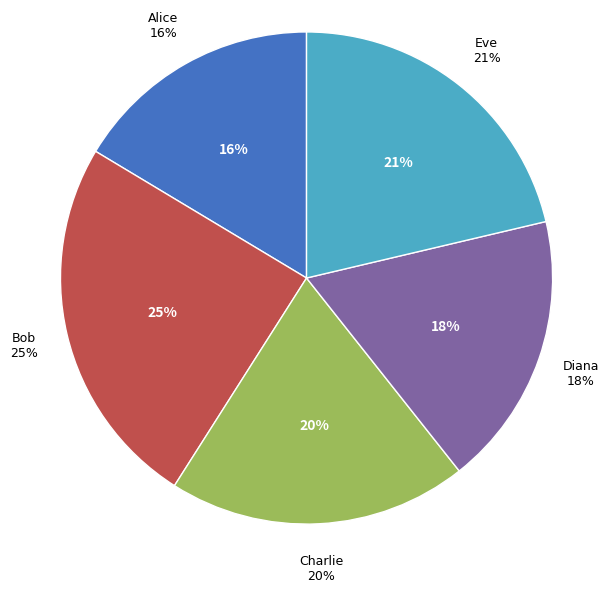

To the nearest percent, what portion does Alice represent?

16%